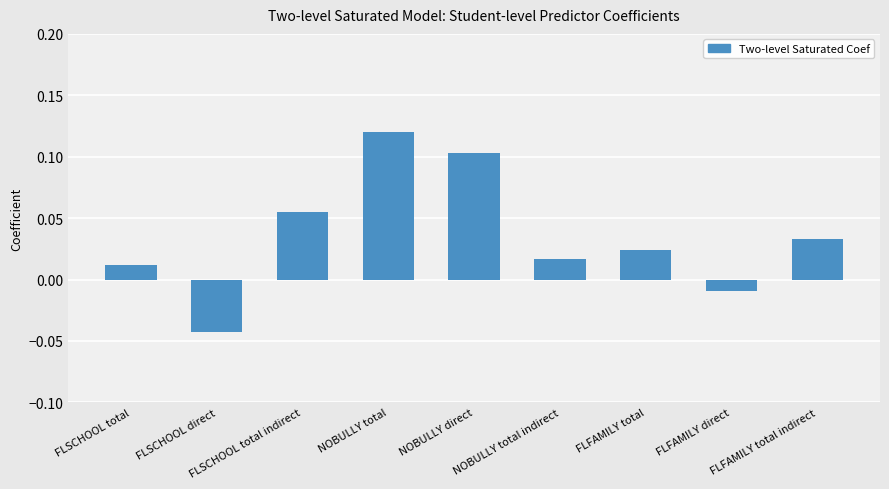

Rank the categories by value from lowest to highest.

FLSCHOOL direct, FLFAMILY direct, FLSCHOOL total, NOBULLY total indirect, FLFAMILY total, FLFAMILY total indirect, FLSCHOOL total indirect, NOBULLY direct, NOBULLY total